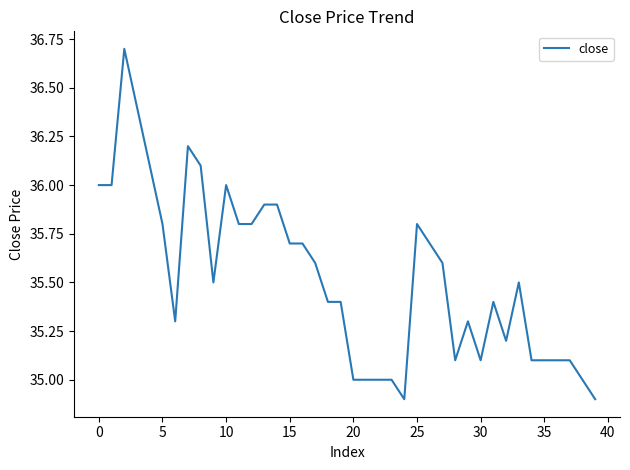

What is the smallest value displayed?

34.9